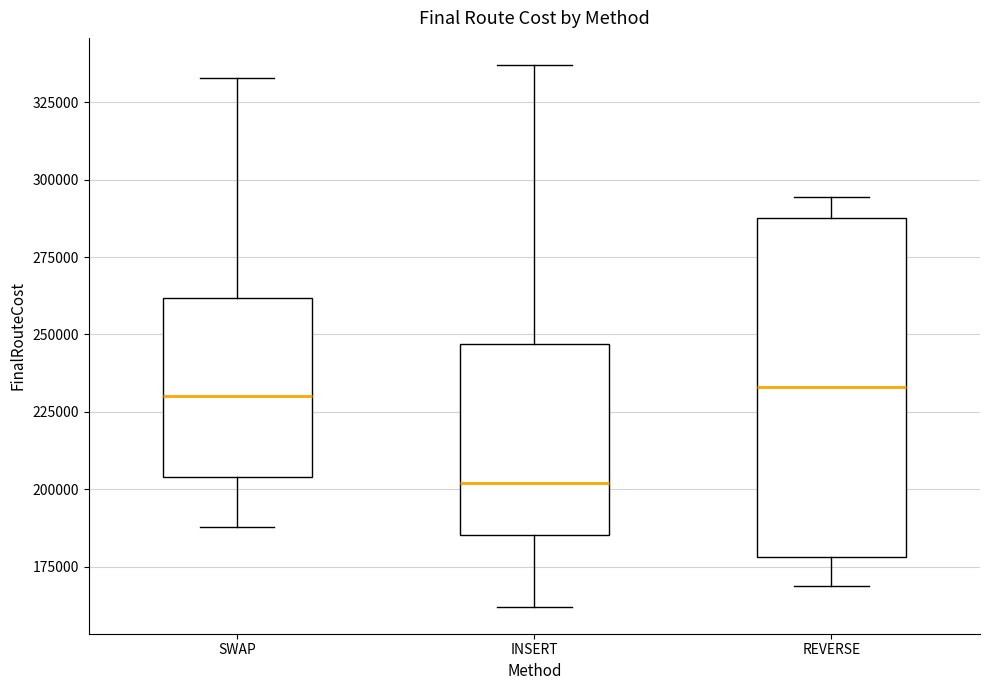

Reading left to right, read every box against the y-axis: the position of its median line, the range the box covers, and the ends of its whiskers. The values are not printed on the chart, so give them approximately, as read against the axis.

SWAP: median 230000, box 205000 to 260000, whiskers 190000 to 335000
INSERT: median 200000, box 185000 to 245000, whiskers 160000 to 335000
REVERSE: median 235000, box 180000 to 290000, whiskers 170000 to 295000